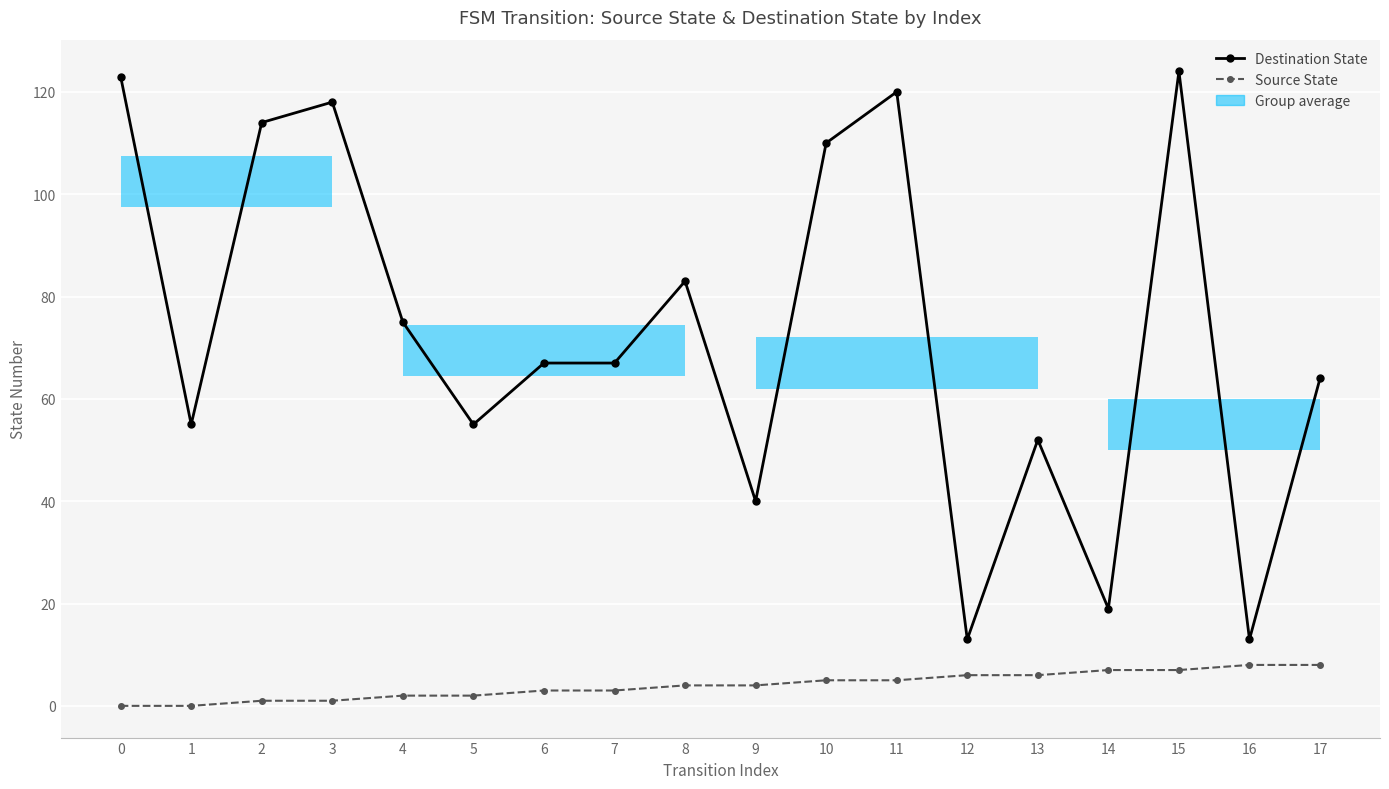

Rank the series by their maximum value, from lowest to highest.

Source State, Destination State